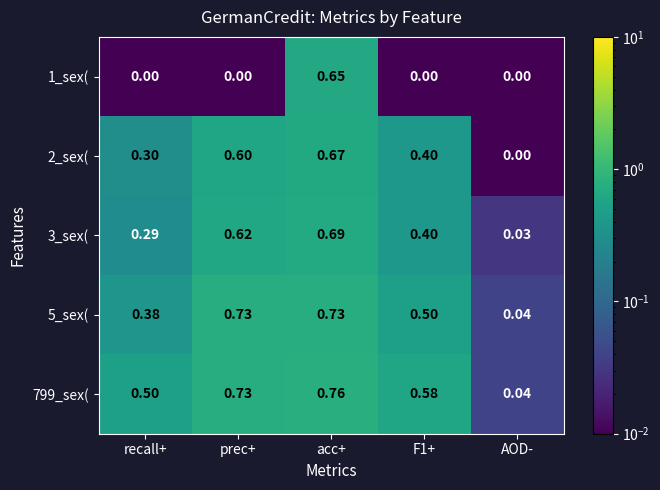

At which category is the sum across all series the highest?

acc+